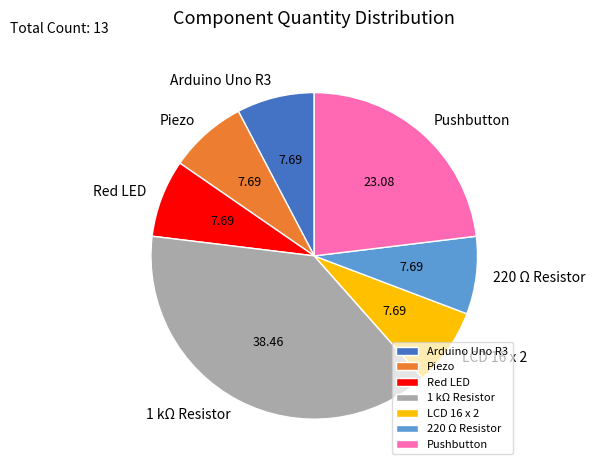

Combined, do Red LED and 1 kΩ Resistor account for over 50%?

No